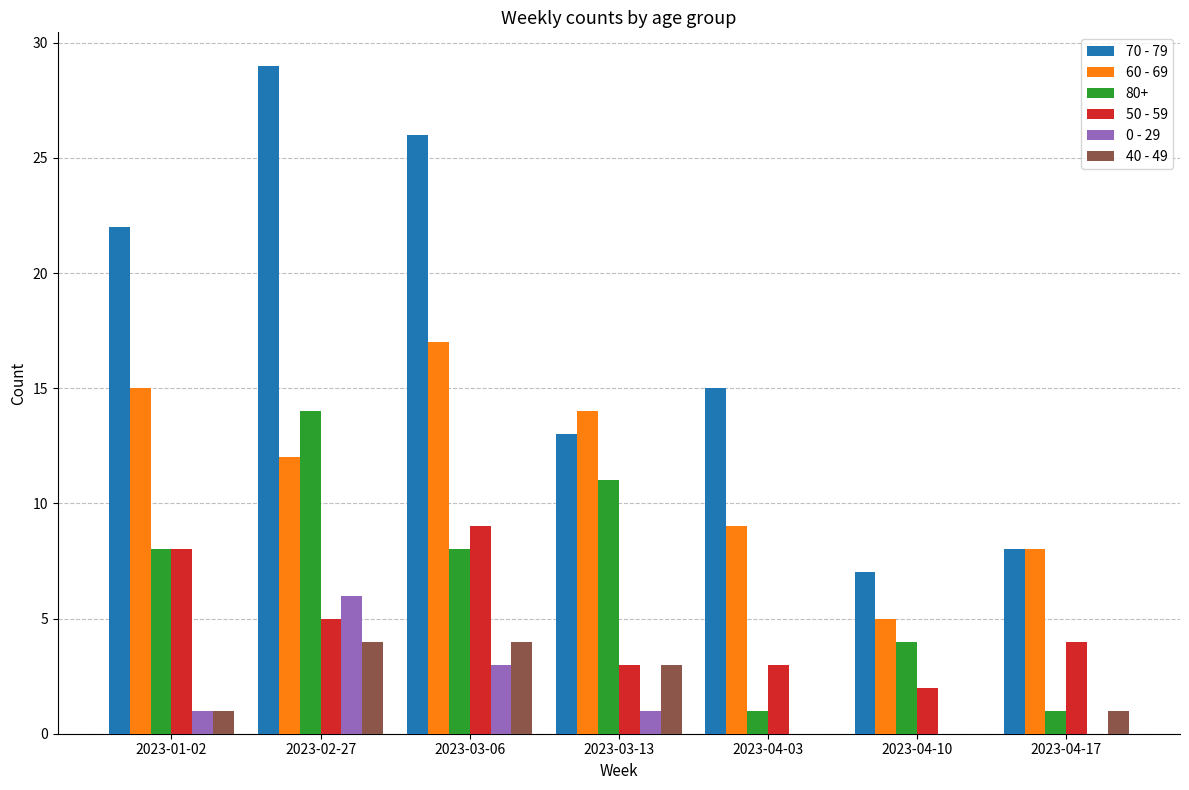

Is it true that 80+ equals 8 at 2023-01-02?

True